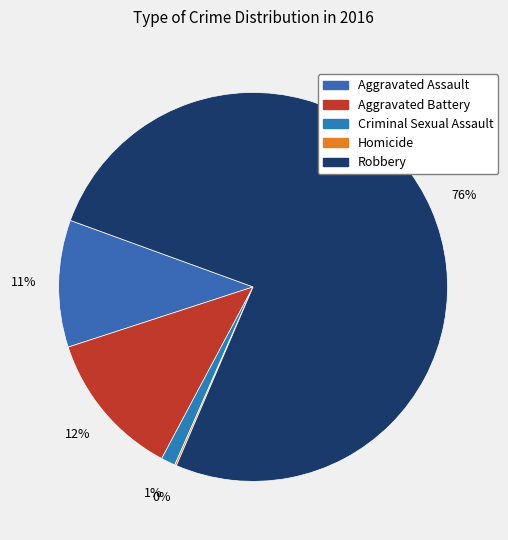

What is the largest slice in the pie chart?

Robbery